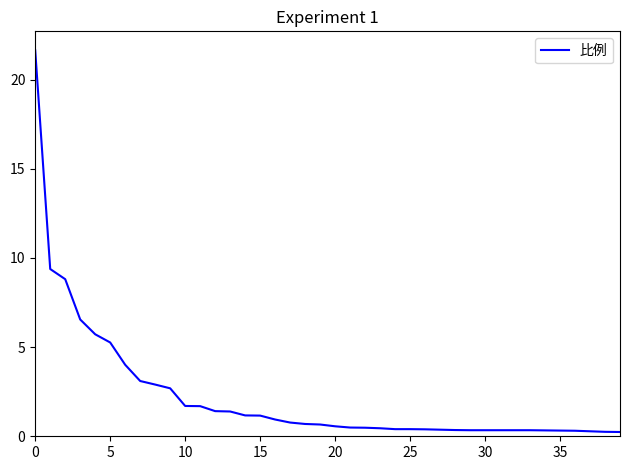

What is the difference between the maximum and minimum values?

21.4